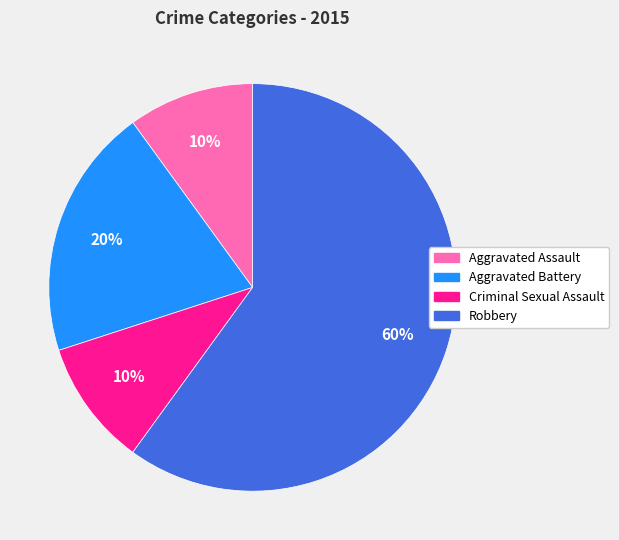

Between Robbery and Aggravated Battery, which is larger?

Robbery